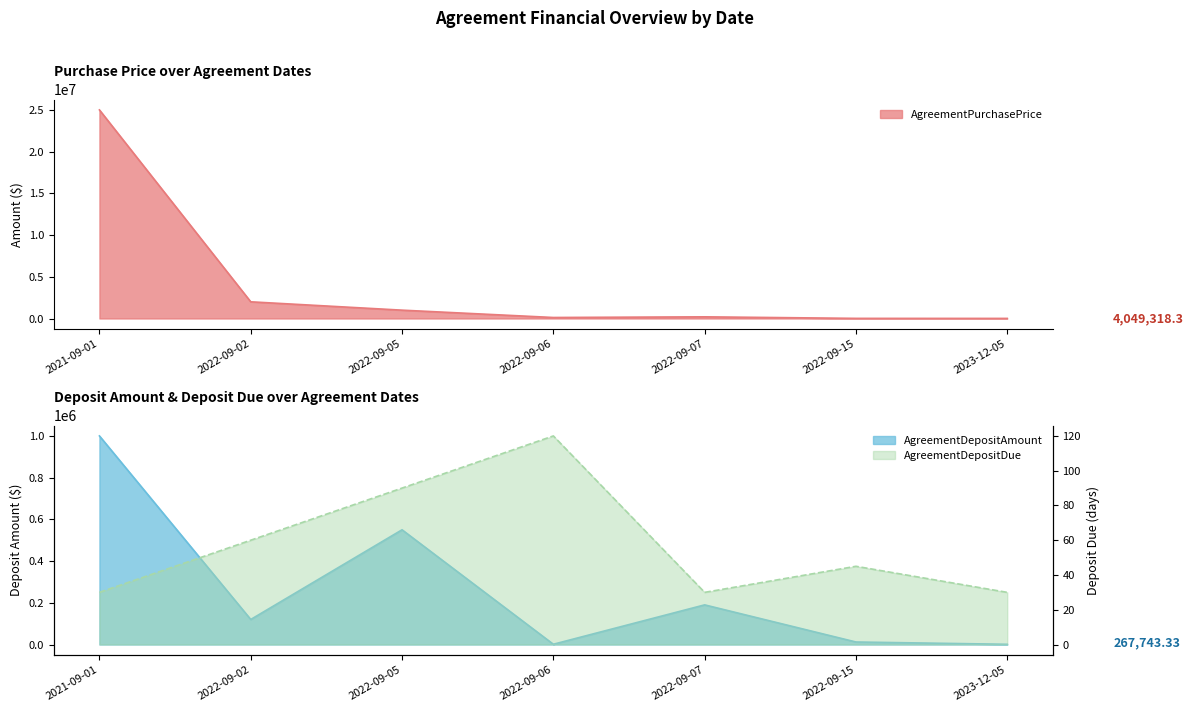

Rank the categories by AgreementDepositDue value from highest to lowest.

2022-09-06, 2022-09-05, 2022-09-02, 2022-09-15, 2021-09-01, 2022-09-07, 2023-12-05